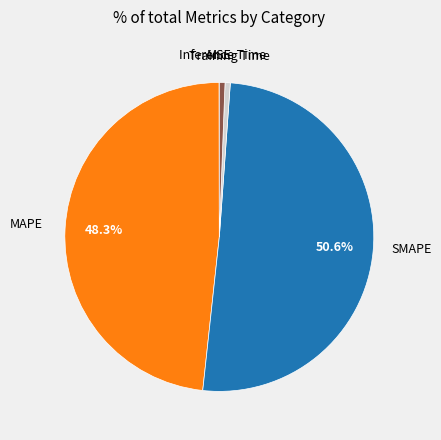

Is it true that Training Time is 1% of the pie?

True